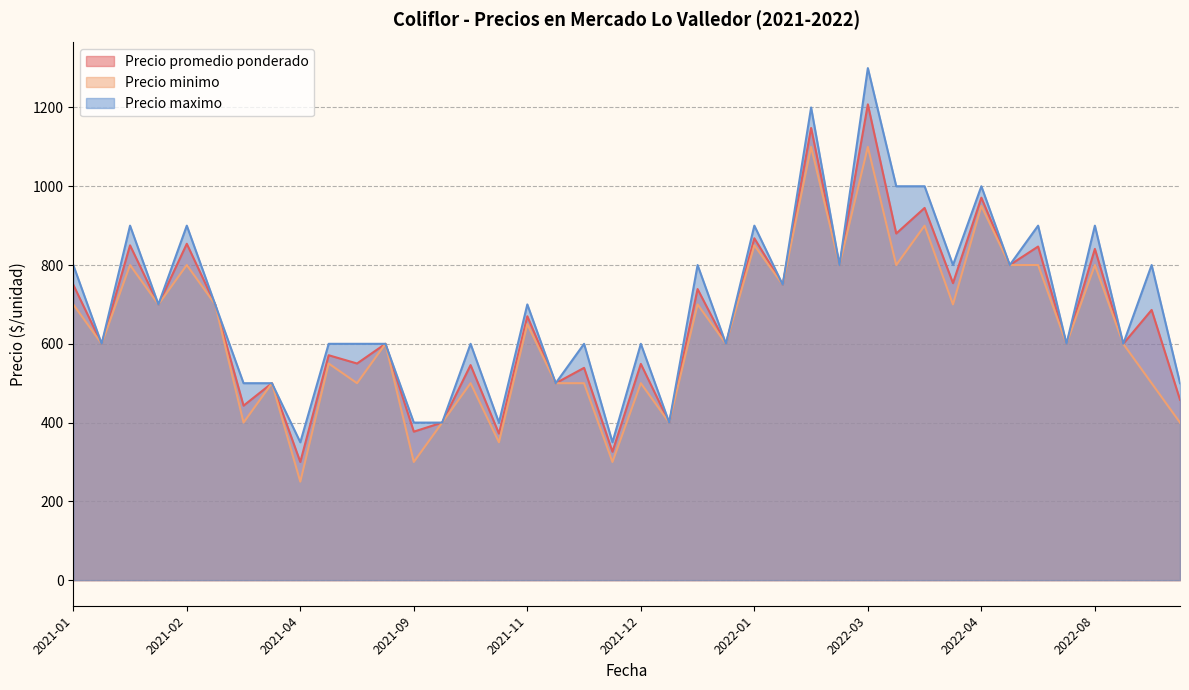

Which series has the largest total across all categories?

Precio maximo